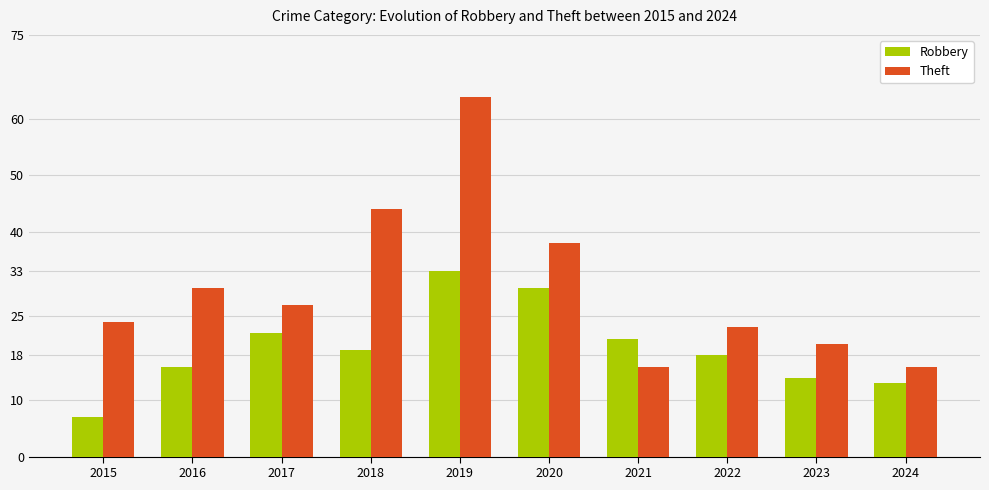

What is the value of the Robbery bar at the 6th from the left?

30